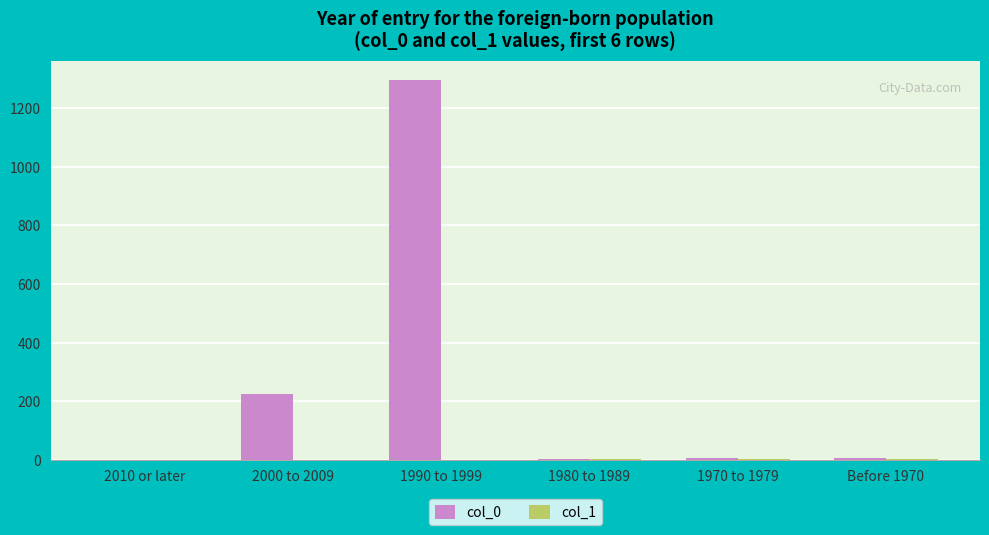

Which series has the largest range (max minus min)?

col_0